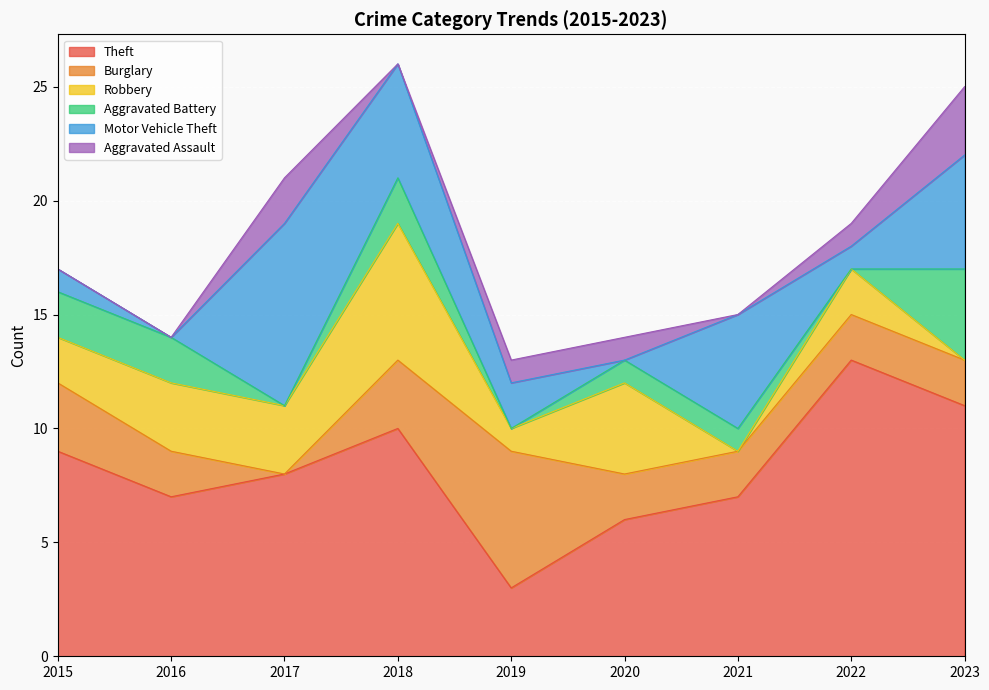

What is the average value of the Aggravated Battery series?

1